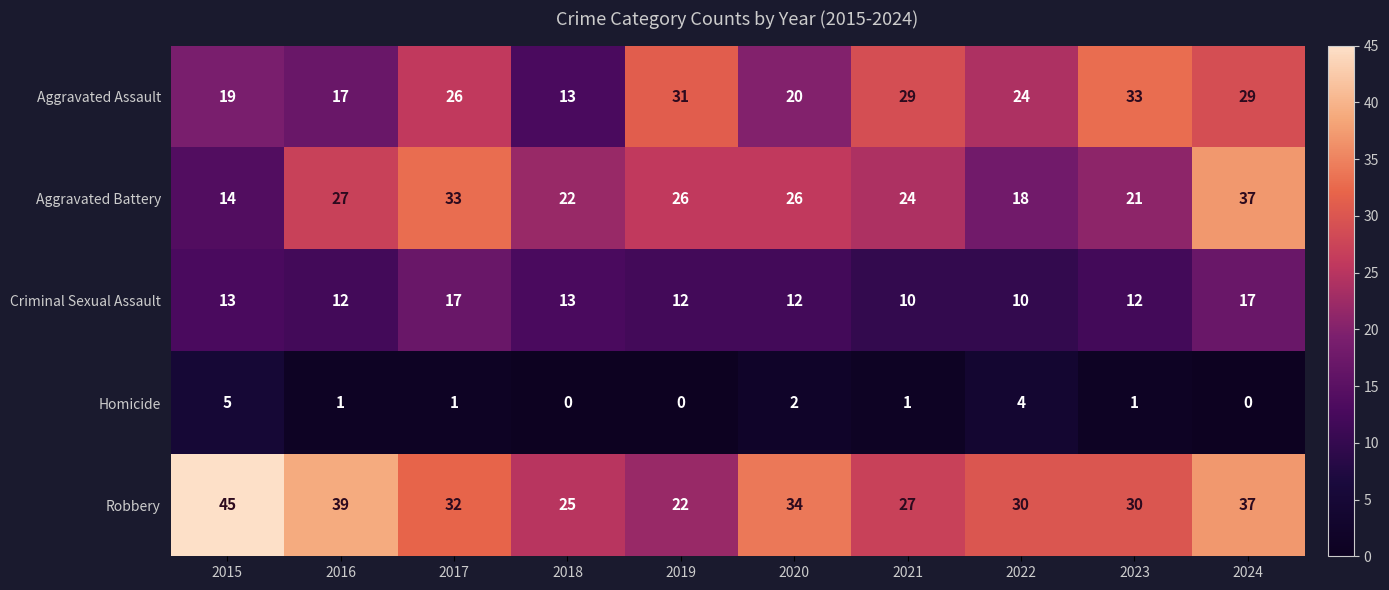

How many series are shown in this chart?

5